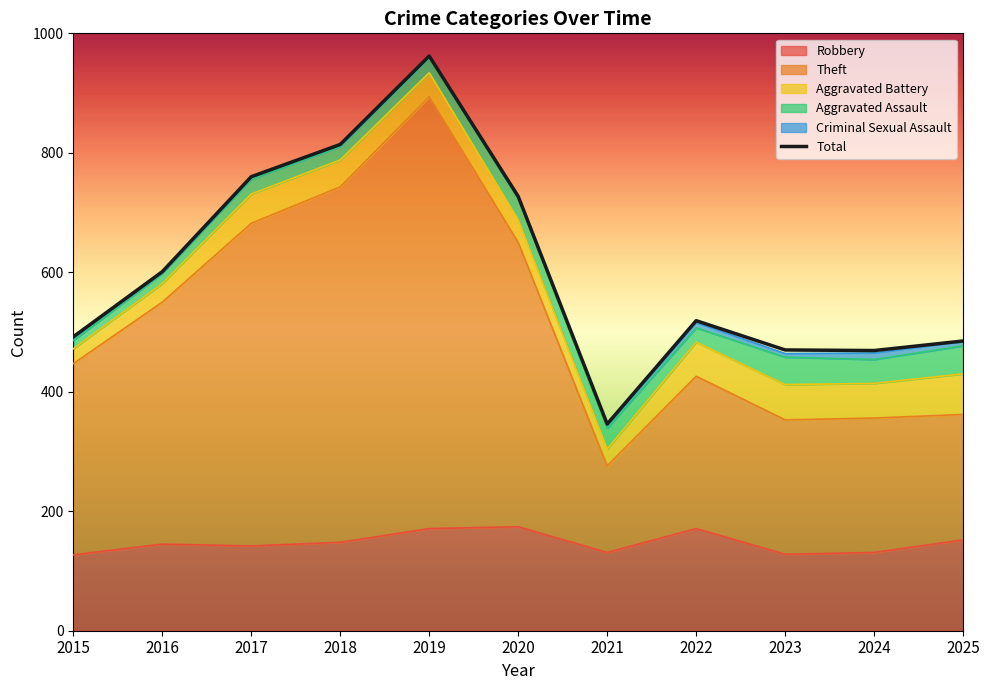

Rank the categories by value from lowest to highest.

2021, 2024, 2023, 2025, 2015, 2022, 2016, 2020, 2017, 2018, 2019